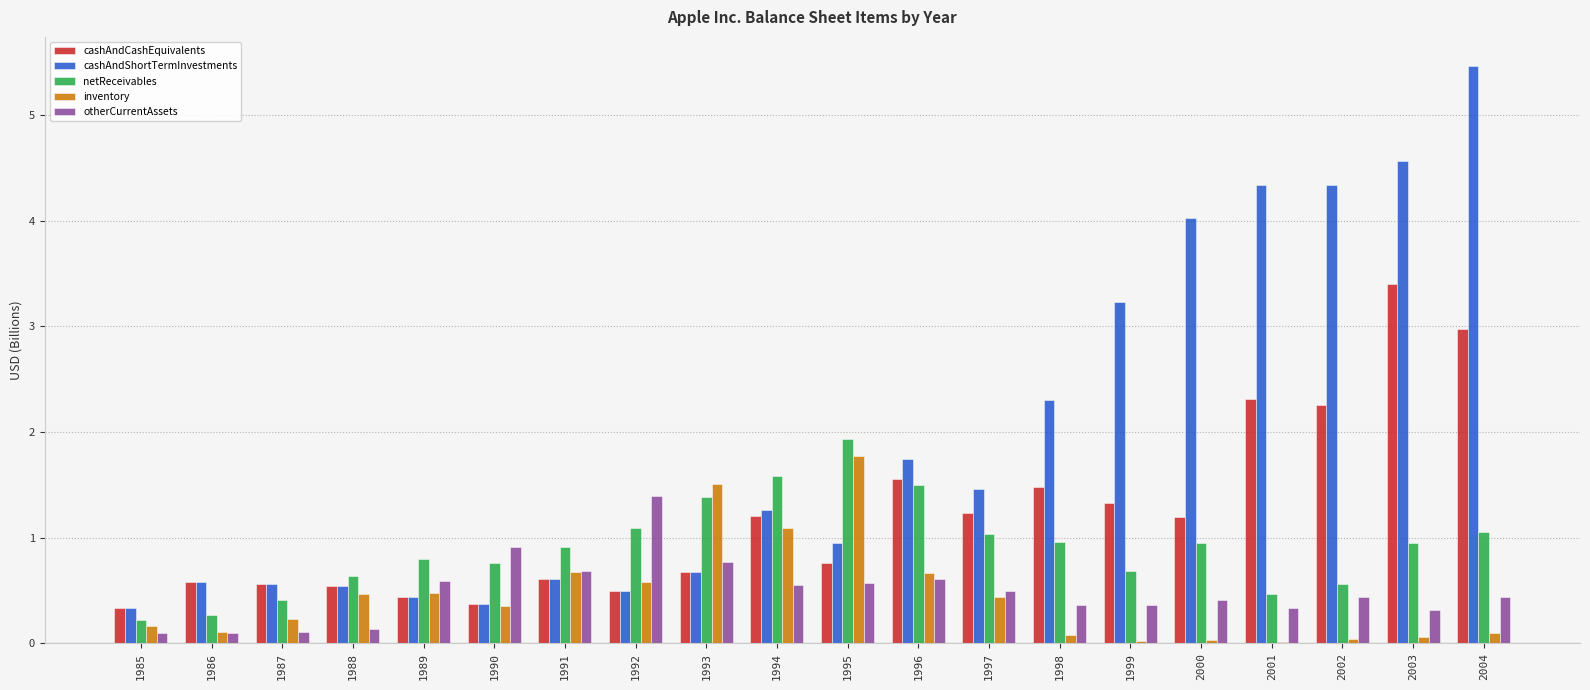

The cashAndCashEquivalents series shows 0.4 at 1990. True or false?

True